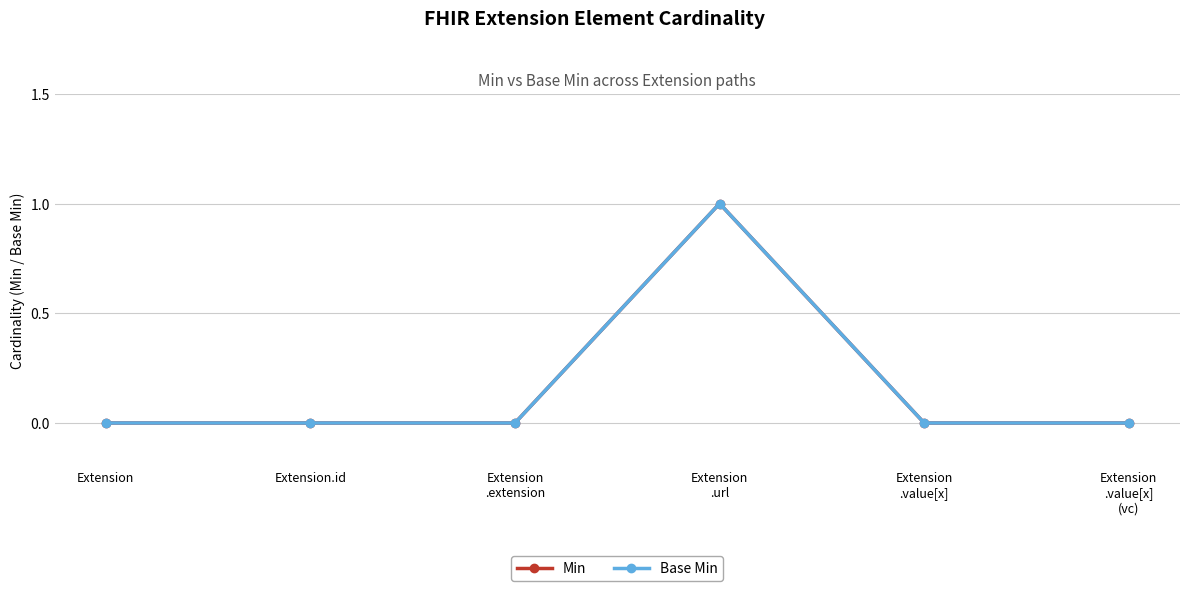

True or false: Base Min and Min cross at least once.

False